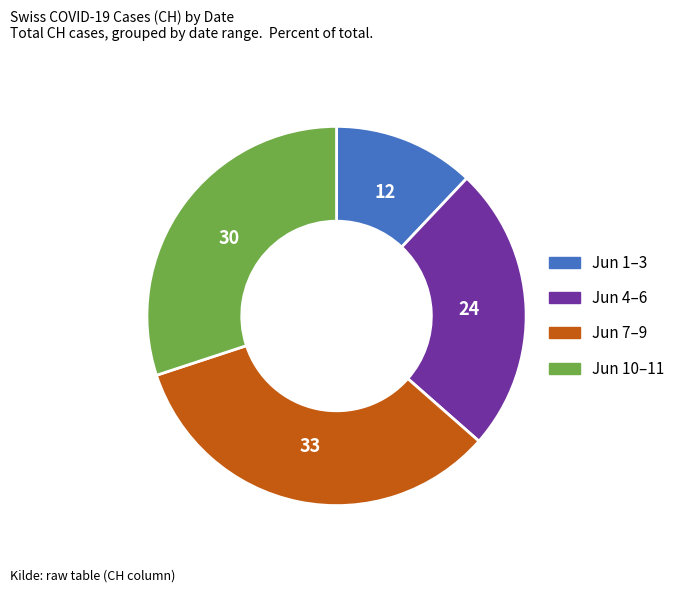

Is there any slice that represents more than half of the pie?

No